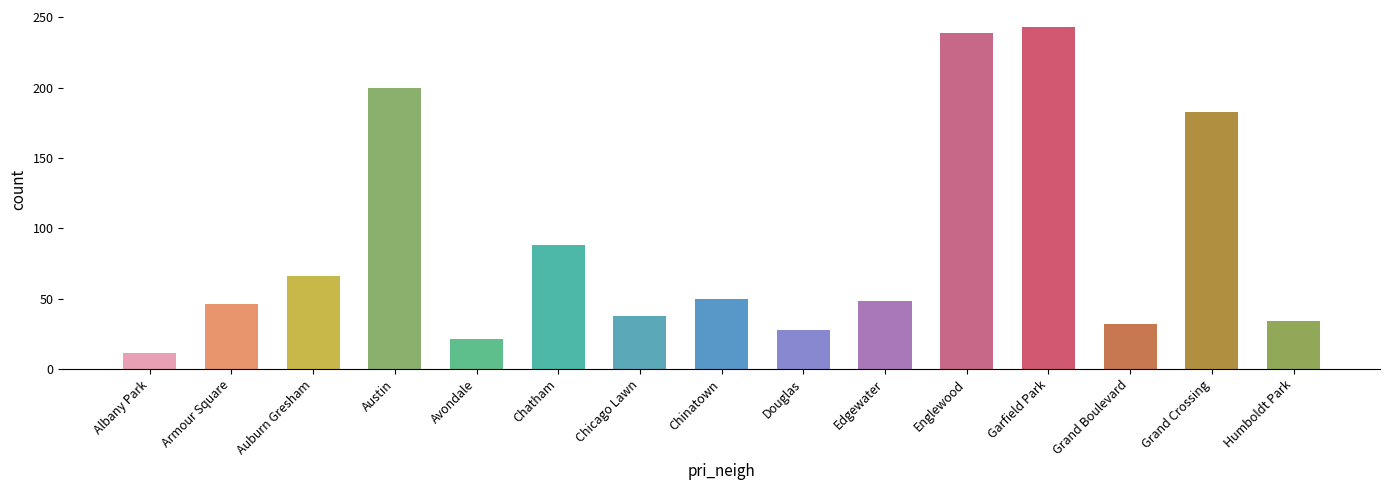

Which category has the lowest value across all series?

Albany Park